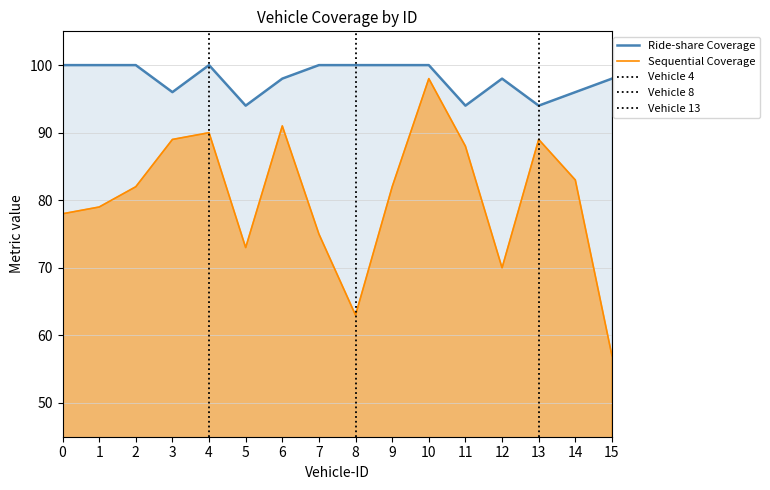

Between 10 and 12, which is larger?

10